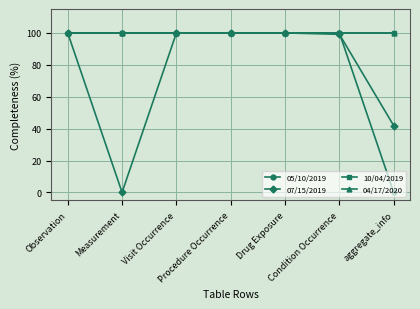

Between Measurement and Condition Occurrence, which series saw the biggest shift?

07/15/2019